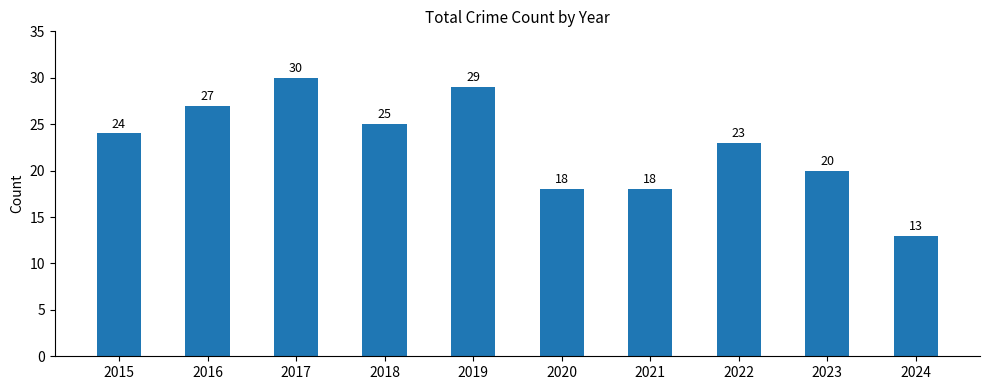

How many bars are there in total?

10